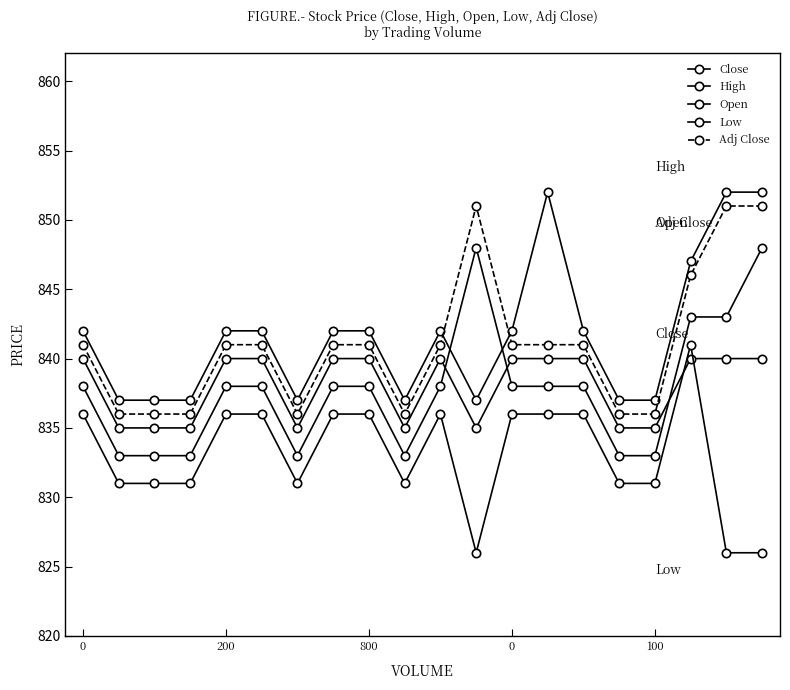

At which label does Low reach its peak?

17